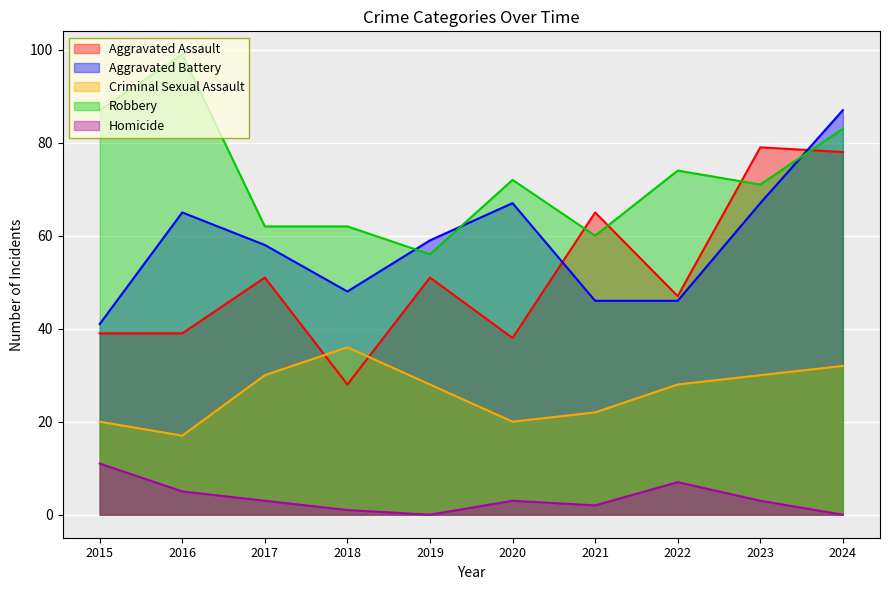

What is the value of the Robbery point at the 9th from the left?

71